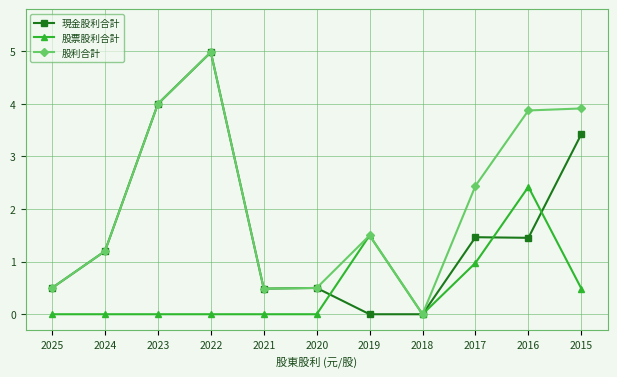

Where is 股利合計 nearest to the value 2?

2017